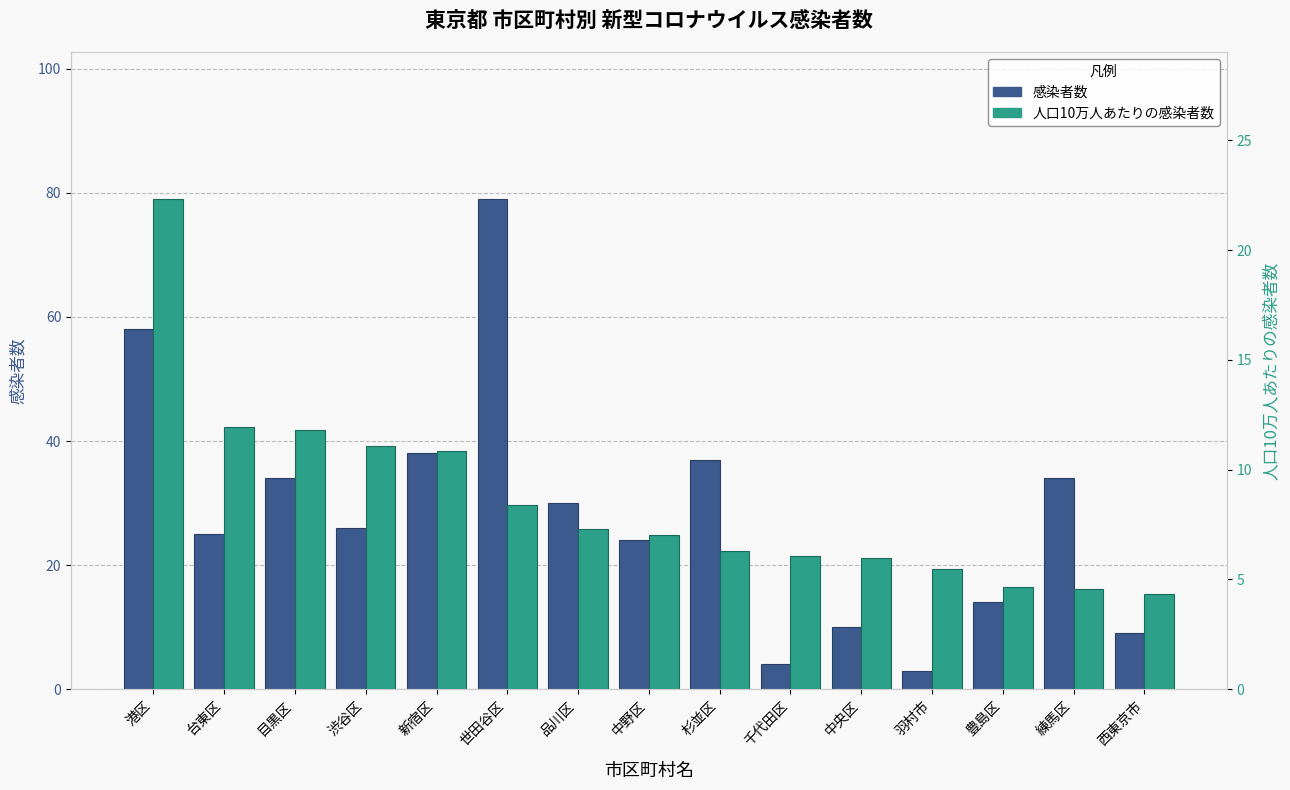

Which label corresponds to the largest value in the chart?

世田谷区